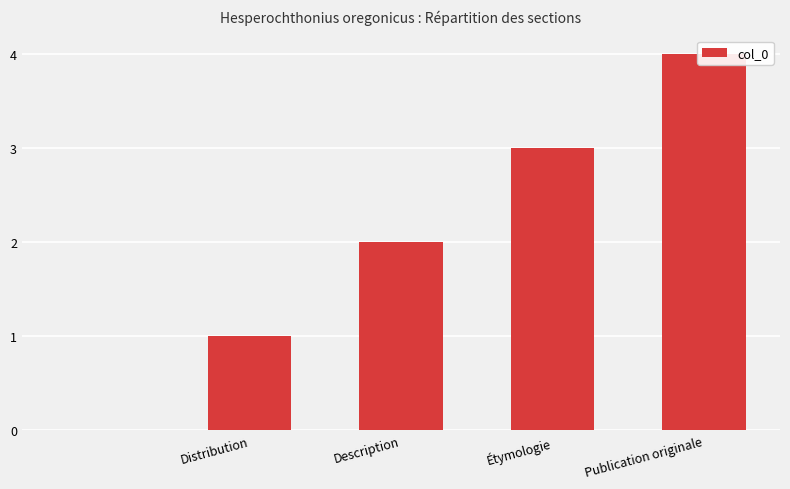

What position from the left is Distribution?

2